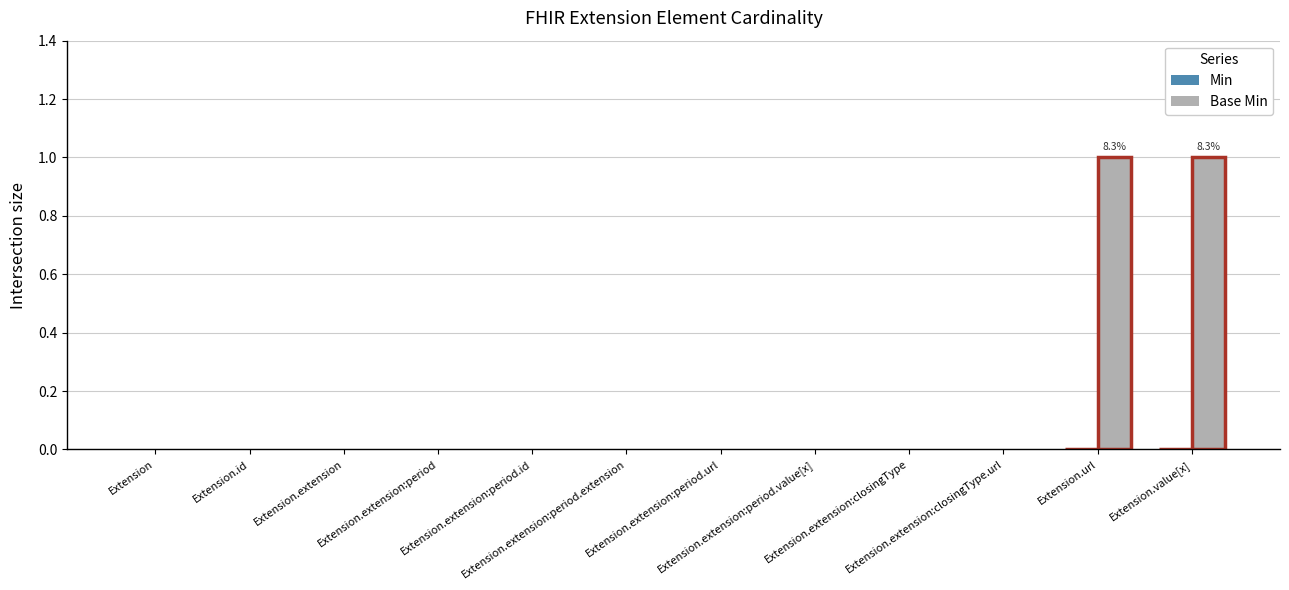

How many groups of bars are there?

12